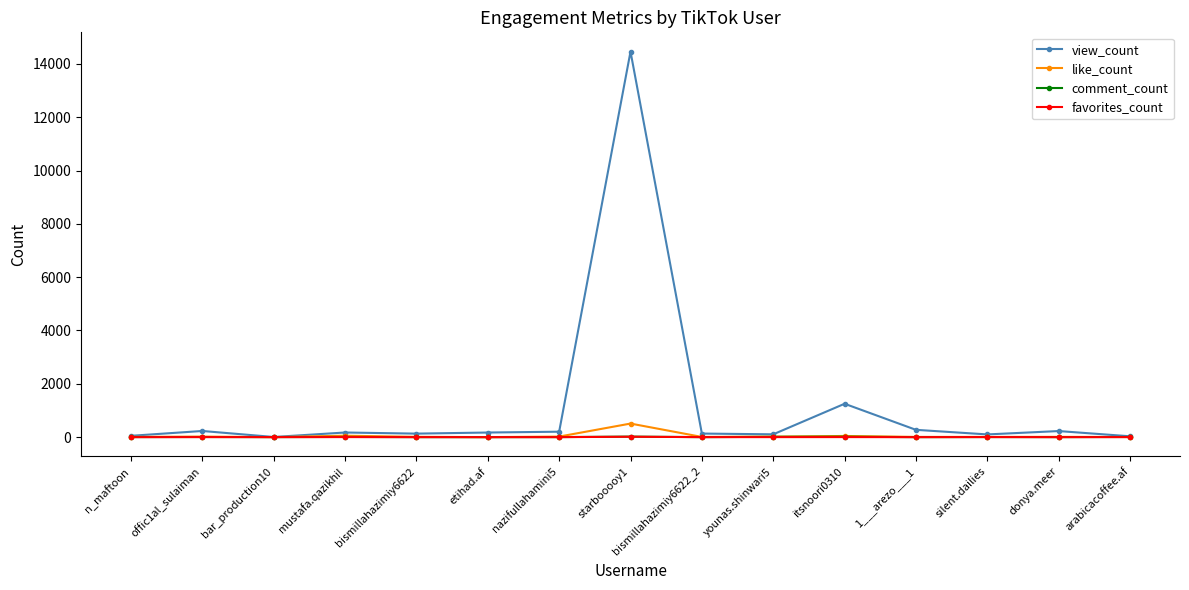

The value of view_count at itsnoori0310 is 733. True or false?

False